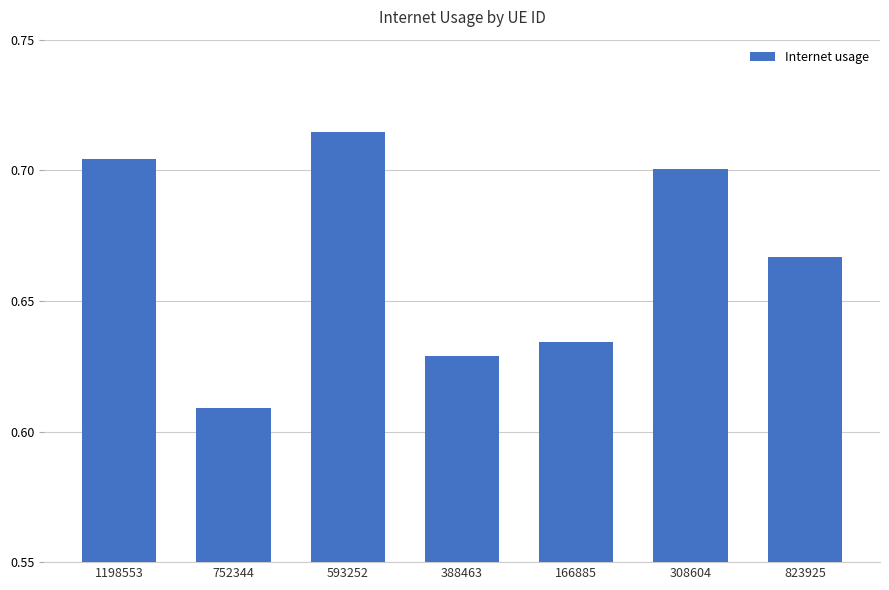

Rank the categories by value from highest to lowest.

593252, 1198553, 308604, 823925, 166885, 388463, 752344